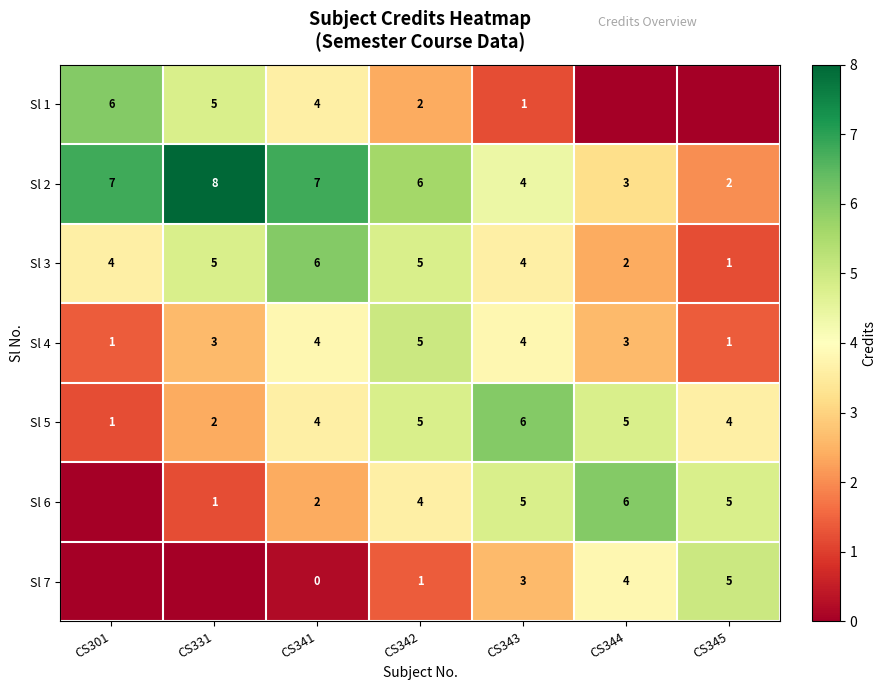

The value of Sl 7 at CS344 is 2. True or false?

False